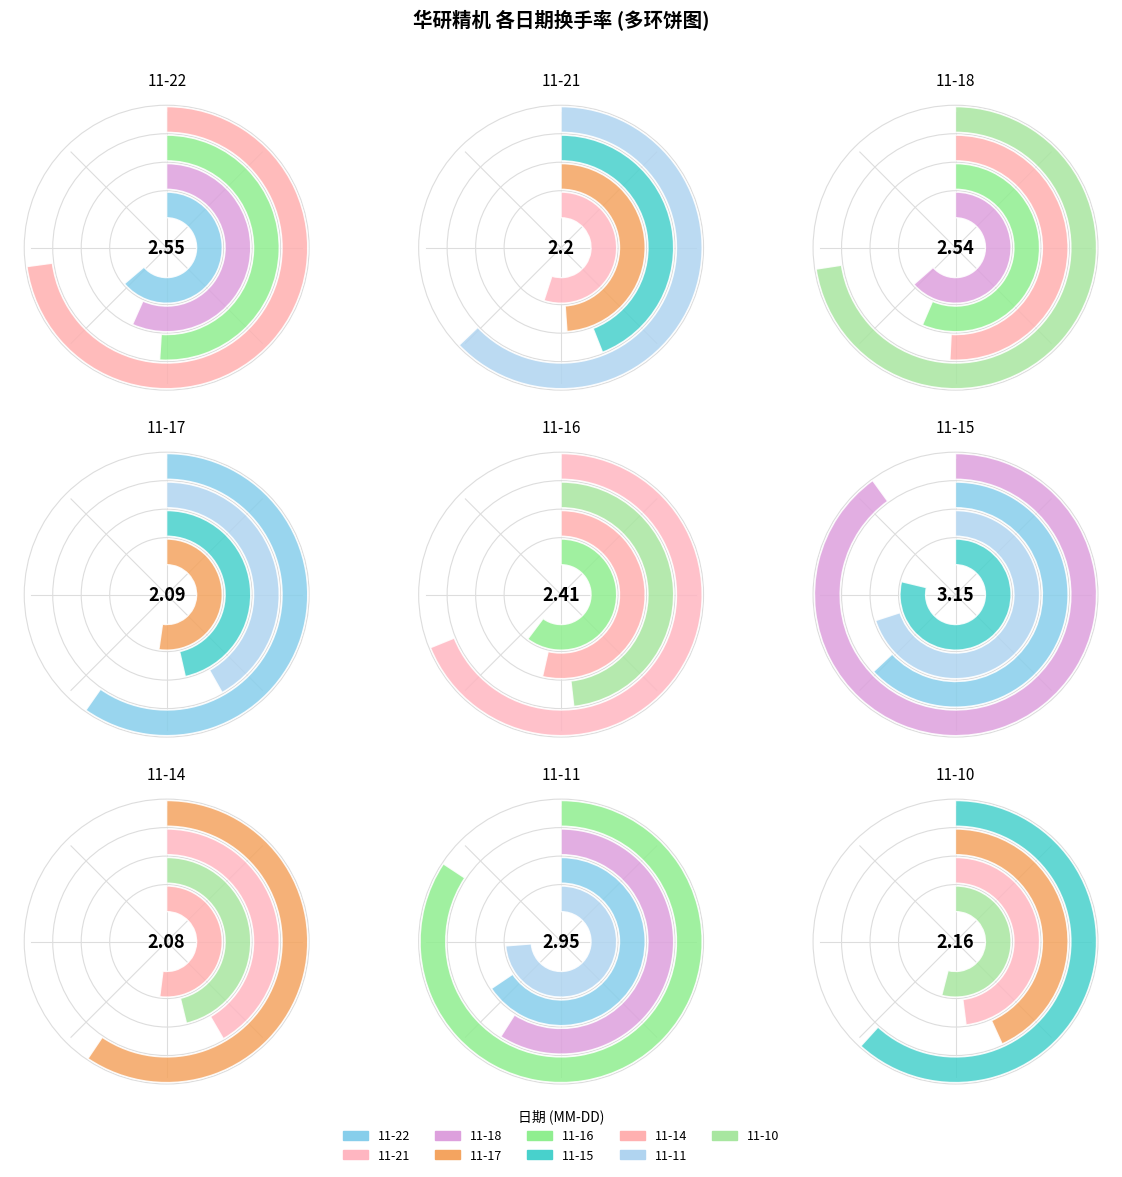

Which category has the biggest portion of the pie?

2022-11-15